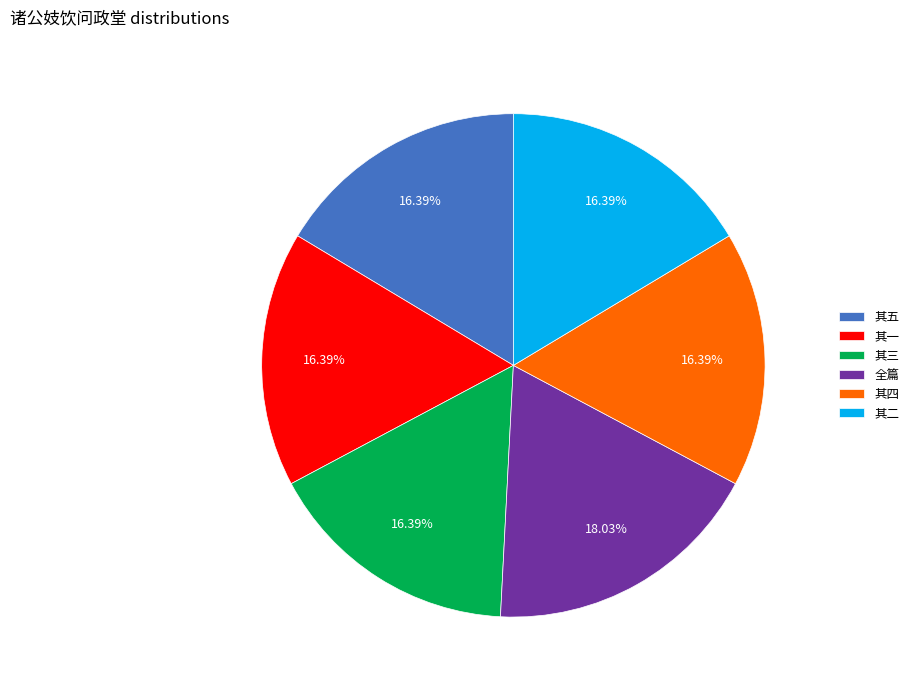

Which category has the biggest portion of the pie?

全篇